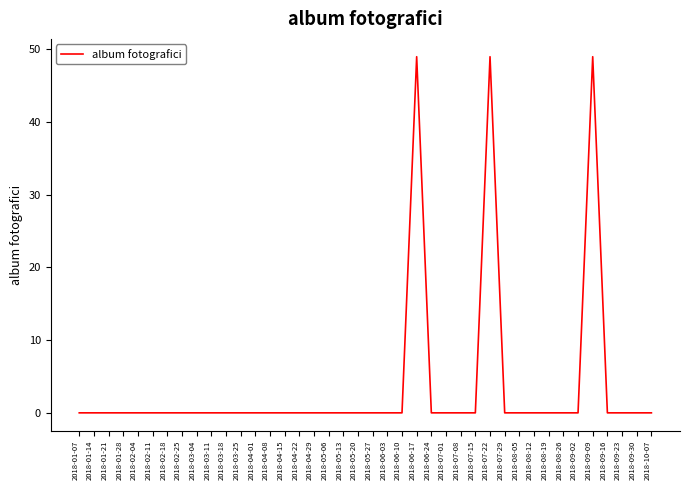

What is the sum of the values at 2018-05-27 and 2018-06-17?

49